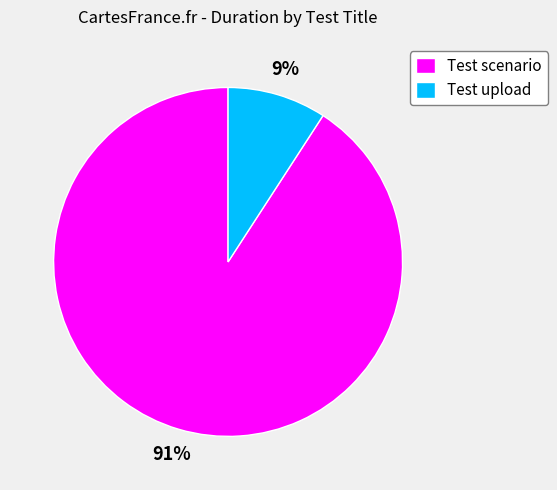

Is there a majority slice in this chart?

Yes